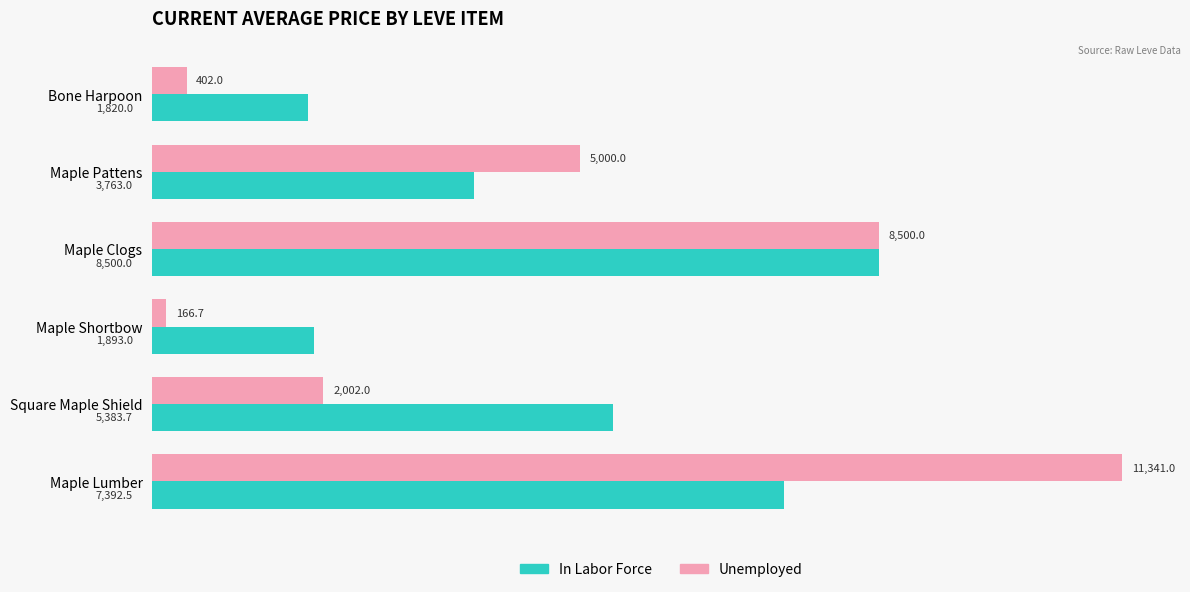

At which category is the sum across all series the highest?

Maple Lumber